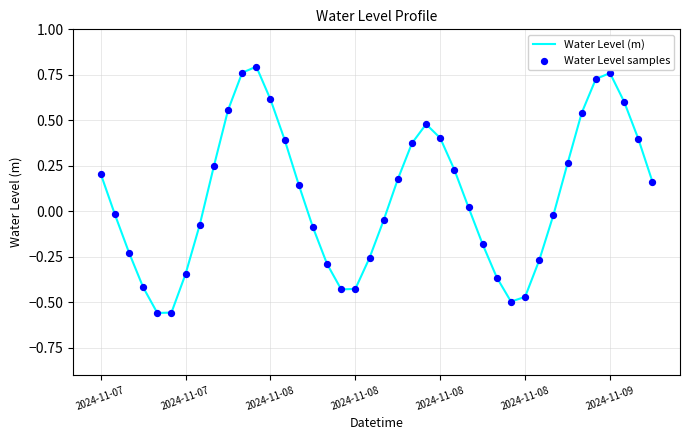

What is the difference between the maximum and minimum values?

1.4